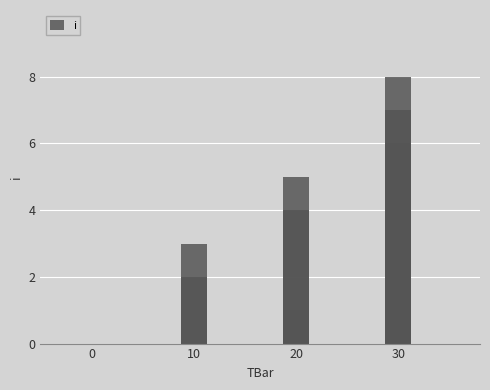

What is the average value?

4